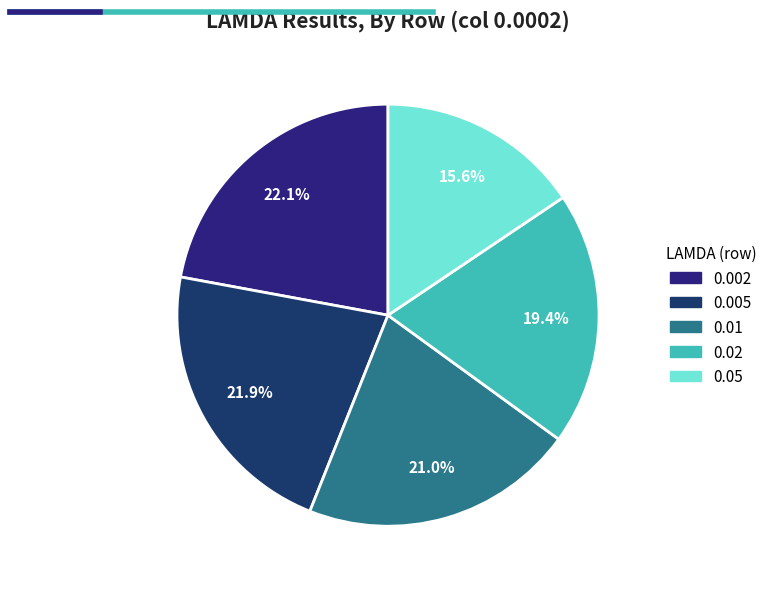

How many slices are in this pie chart?

5